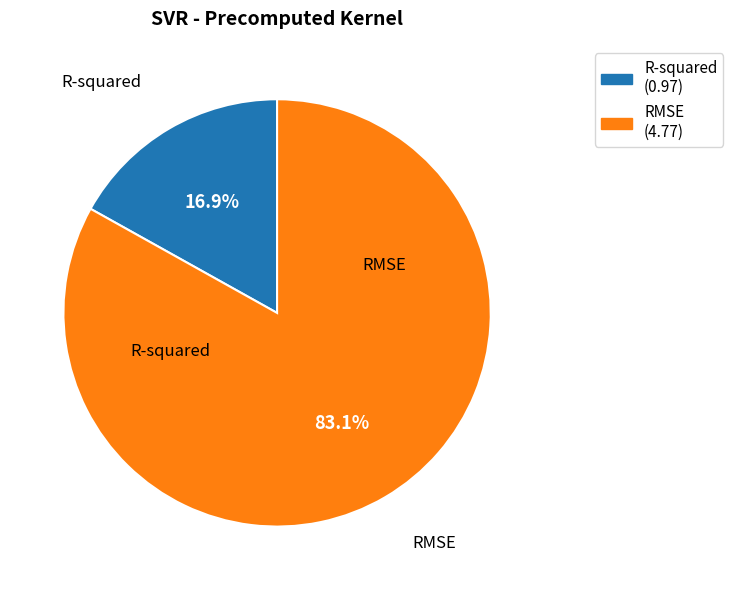

What is the majority slice?

RMSE